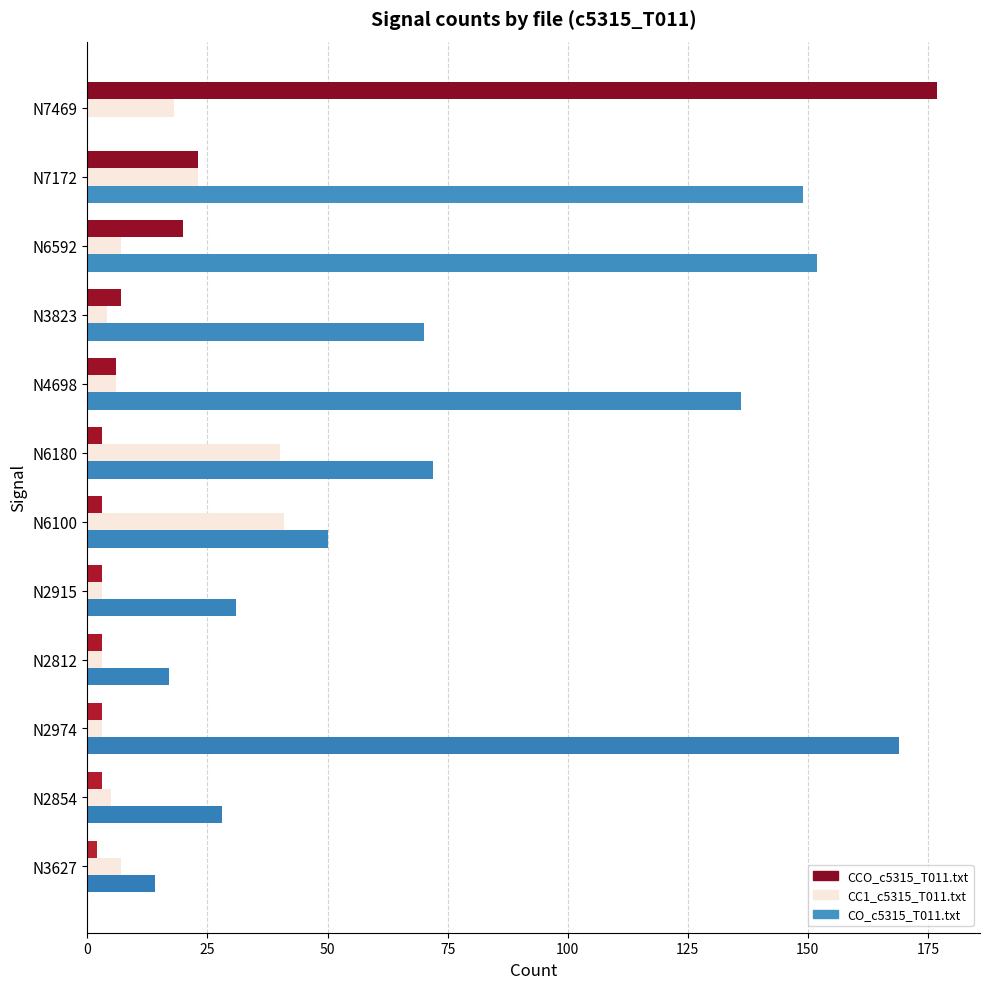

Count the number of categories in the chart.

12